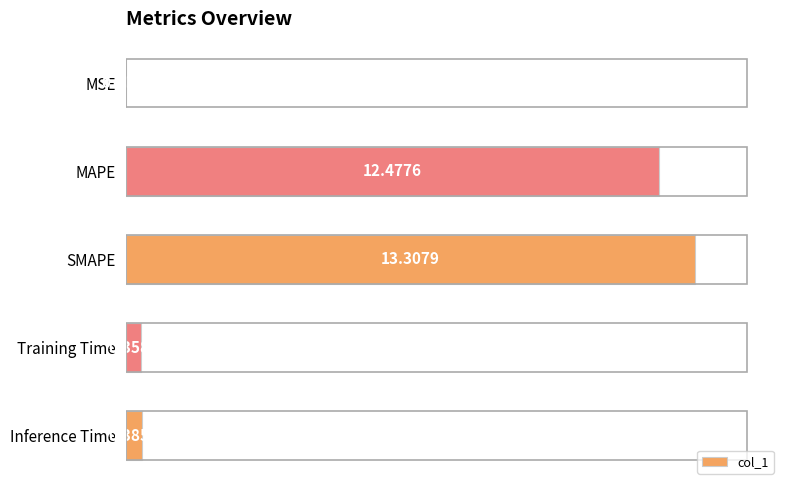

What is the change in value from MAPE to Inference Time?

-12.1